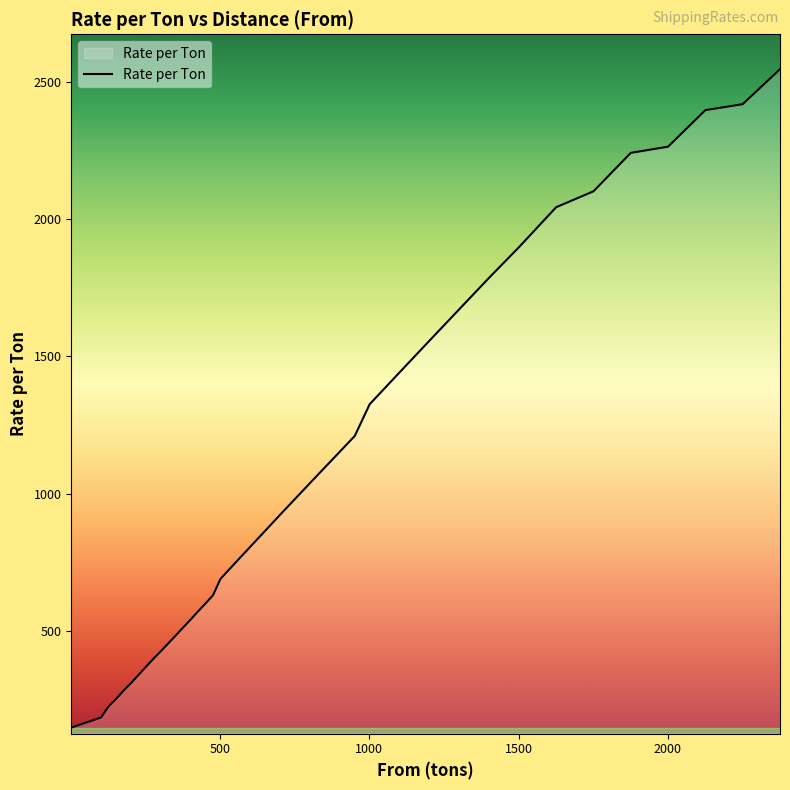

What is the difference between the maximum and minimum values?

2398.4